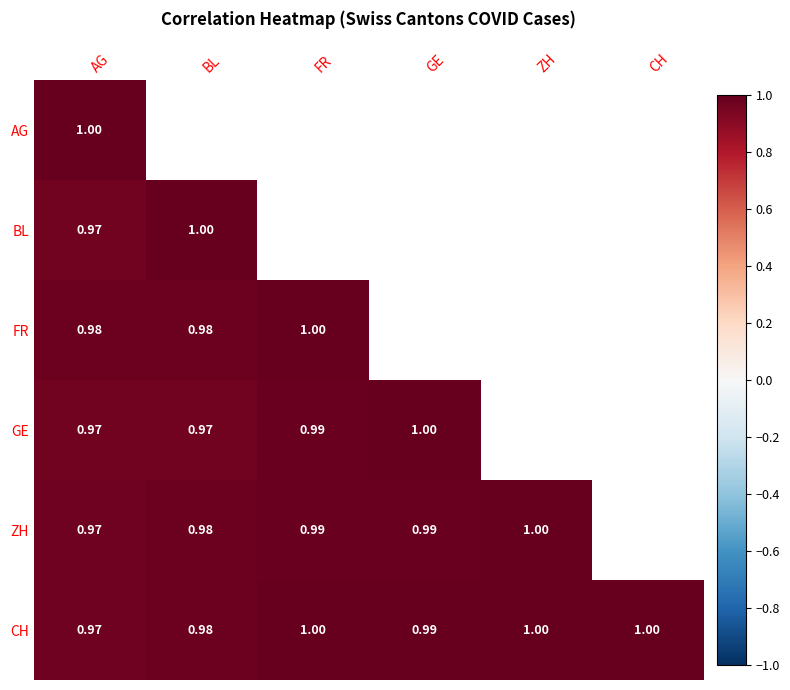

How many data points does each series have?

6